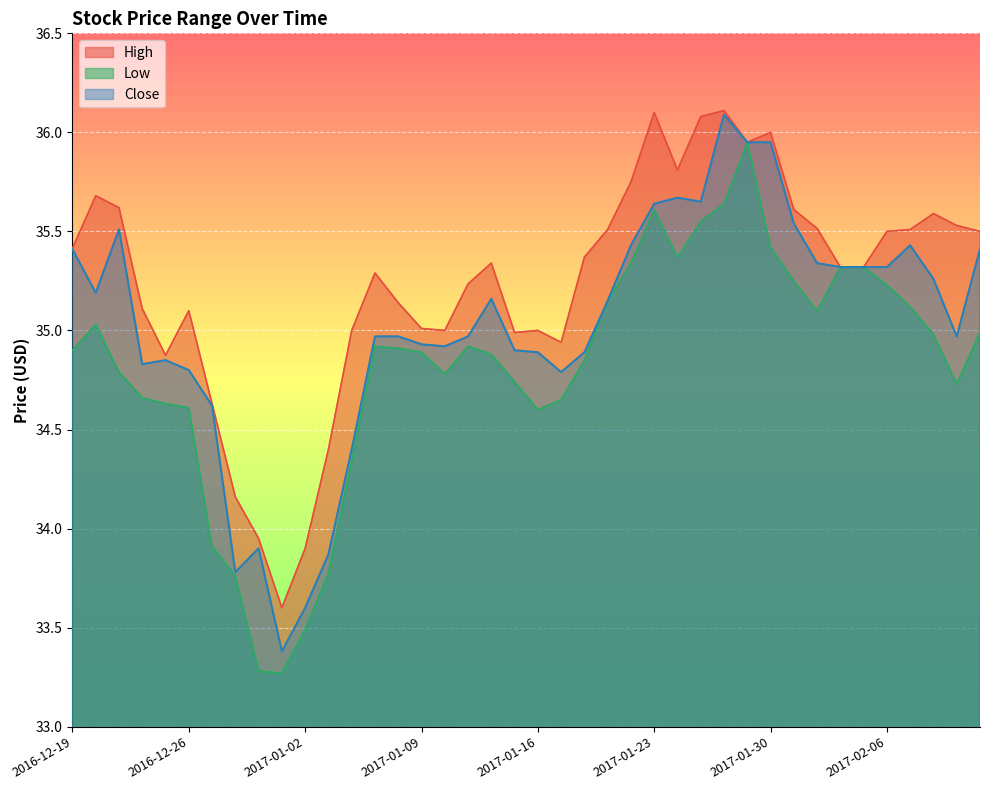

Reading right to left, what are all the values shown in this chart?

High: 35.5	35.5	35.6	35.5	35.5	35.3	35.3	35.5	35.6	36.0	36.0	36.1	36.1	35.8	36.1	35.8	35.5	35.4	34.9	35.0	35.0	35.3	35.2	35.0	35.0	35.1	35.3	35.0	34.4	33.9	33.6	34.0	34.2	34.6	35.1	34.9	35.1	35.6	35.7	35.4
Low: 35.0	34.7	35.0	35.1	35.2	35.3	35.3	35.1	35.2	35.4	36.0	35.6	35.5	35.4	35.6	35.3	35.1	34.9	34.6	34.6	34.7	34.9	34.9	34.8	34.9	34.9	34.9	34.3	33.8	33.5	33.3	33.3	33.8	33.9	34.6	34.6	34.7	34.8	35.0	34.9
Close: 35.4	35.0	35.3	35.4	35.3	35.3	35.3	35.3	35.5	36.0	36.0	36.1	35.6	35.7	35.6	35.4	35.1	34.9	34.8	34.9	34.9	35.2	35.0	34.9	34.9	35.0	35.0	34.4	33.9	33.6	33.4	33.9	33.8	34.6	34.8	34.9	34.8	35.5	35.2	35.4